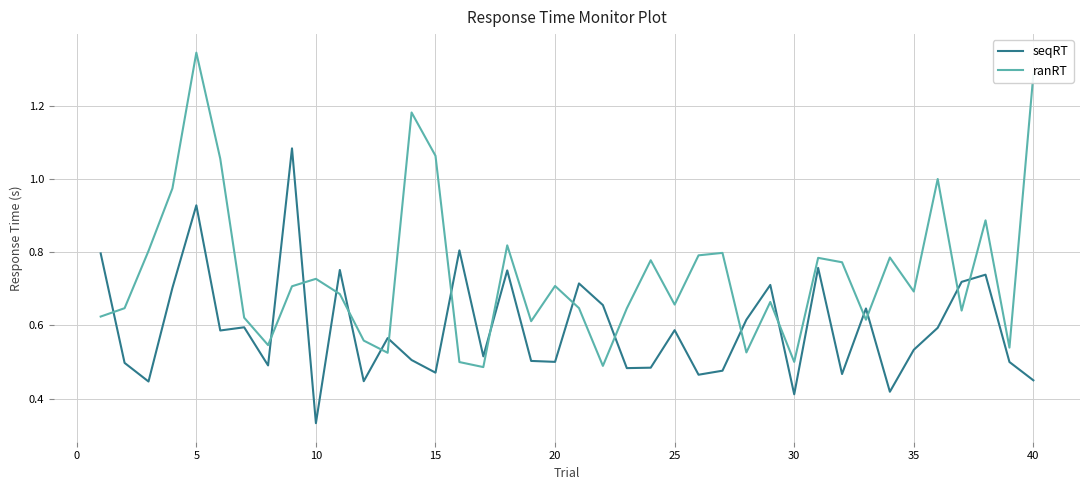

Which series has the largest range (max minus min)?

ranRT